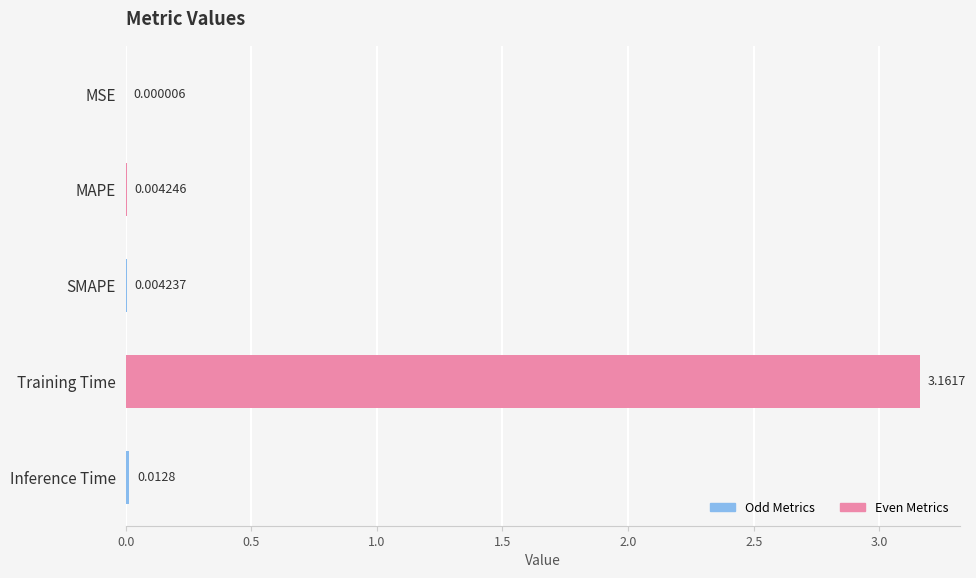

Count the number of categories in the chart.

5